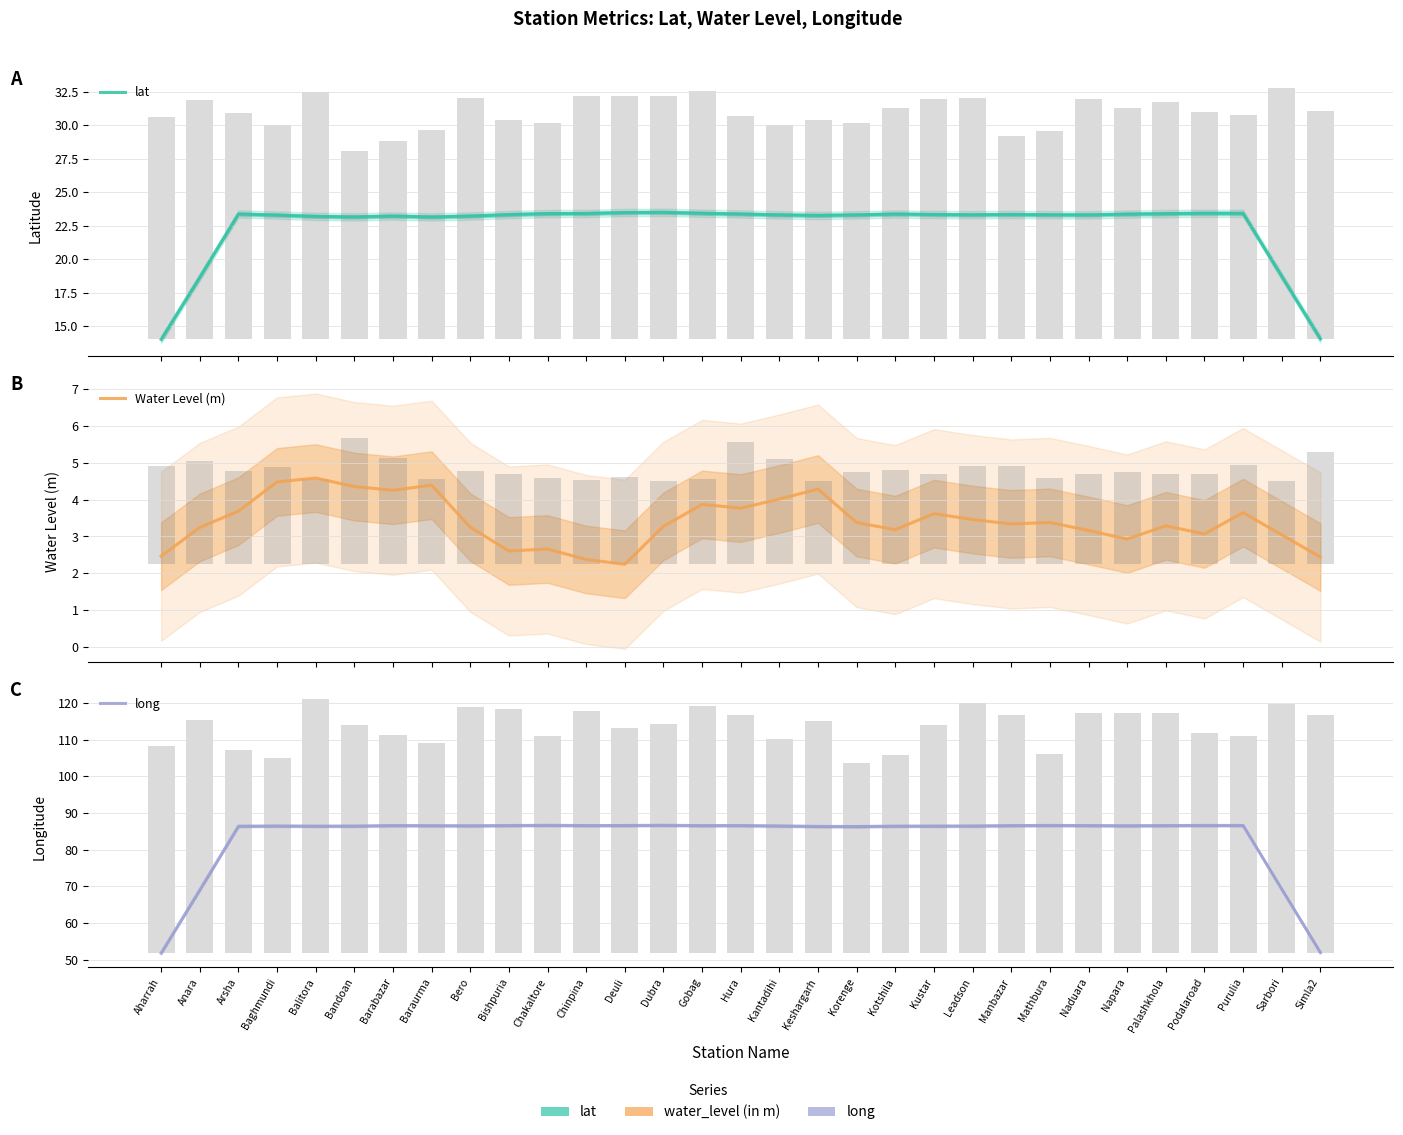

How many bars are there in each group?

3